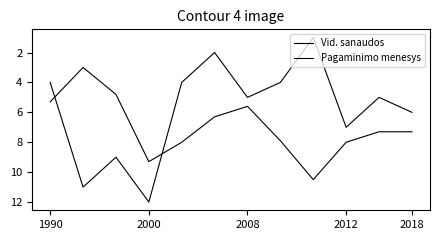

List the series in order of their peak value, lowest first.

Vid. sanaudos, Pagaminimo menesys